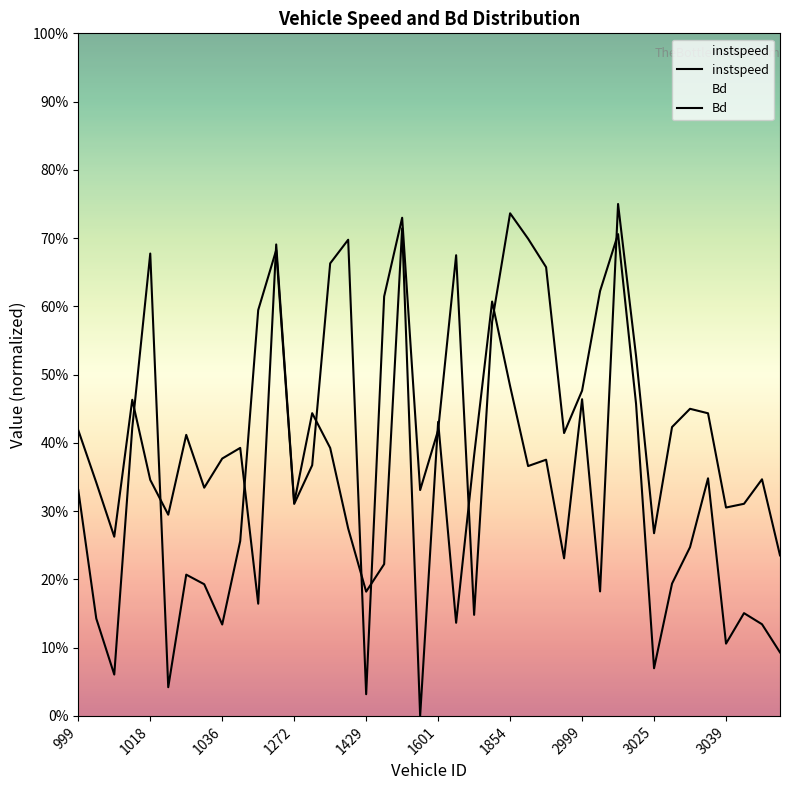

Which series has the largest range (max minus min)?

instspeed